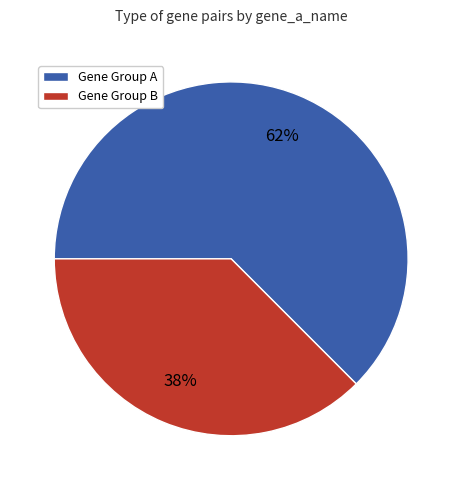

To the nearest percent, what is the average slice percentage?

50%